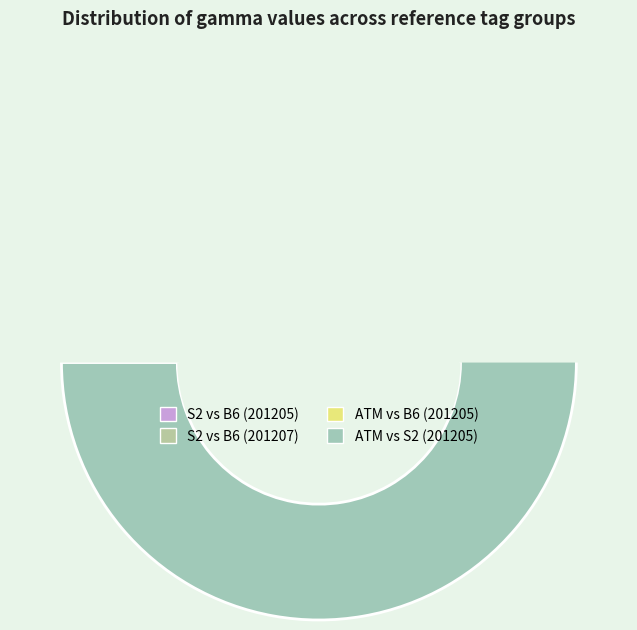

How many segments does this pie chart have?

4